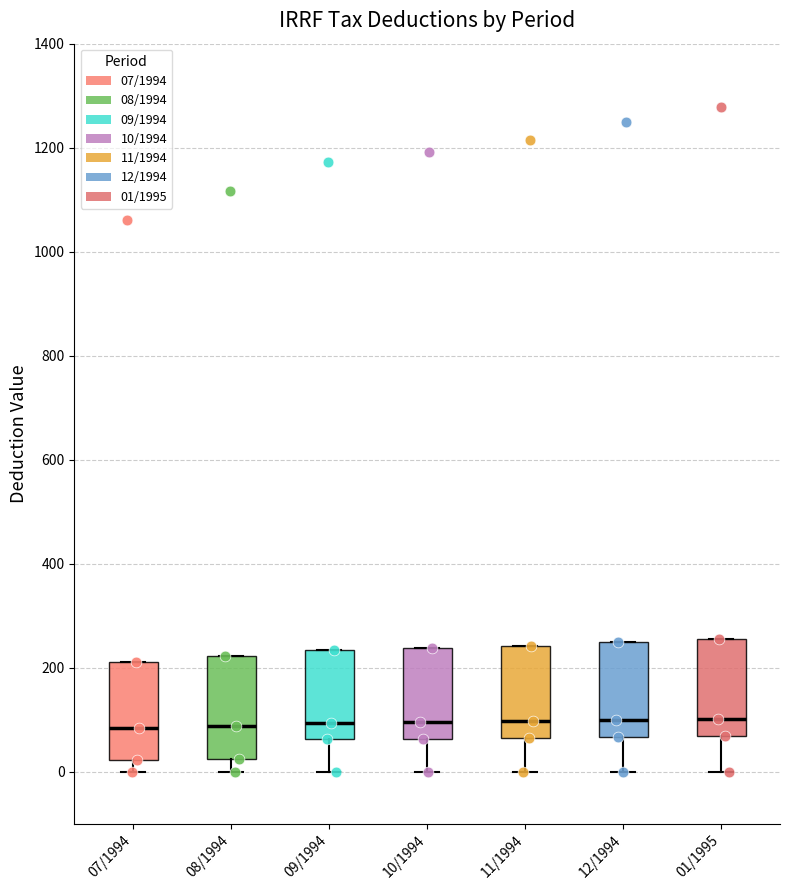

Reading left to right, read every box against the y-axis: the position of its median line, the range the box covers, and the ends of its whiskers. The values are not printed on the chart, so give them approximately, as read against the axis.

07/1994: median 80, box 20 to 220, whiskers 0 to 220
08/1994: median 80, box 20 to 220, whiskers 0 to 220
09/1994: median 100, box 60 to 240, whiskers 0 to 240
10/1994: median 100, box 60 to 240, whiskers 0 to 240
11/1994: median 100, box 60 to 240, whiskers 0 to 240
12/1994: median 100, box 60 to 240, whiskers 0 to 240
01/1995: median 100, box 60 to 260, whiskers 0 to 260